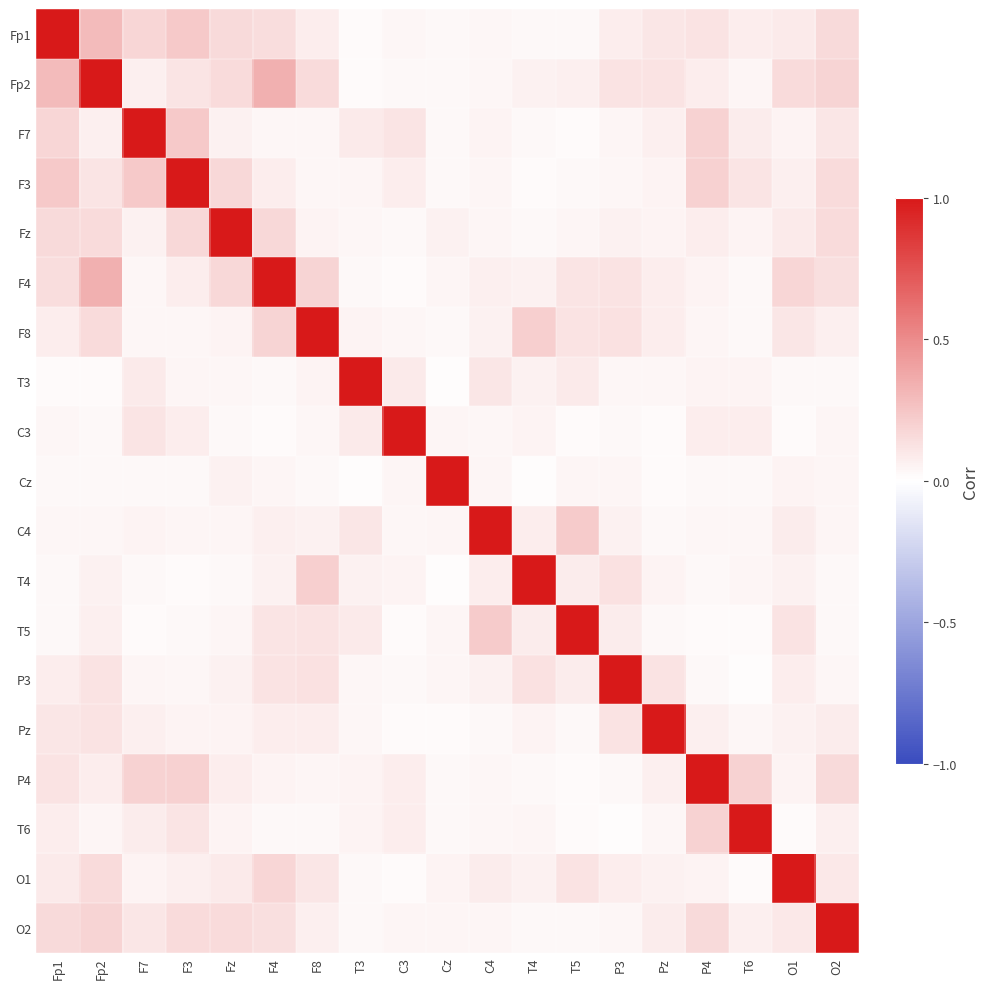

At which category is the sum across all series the highest?

Fp2